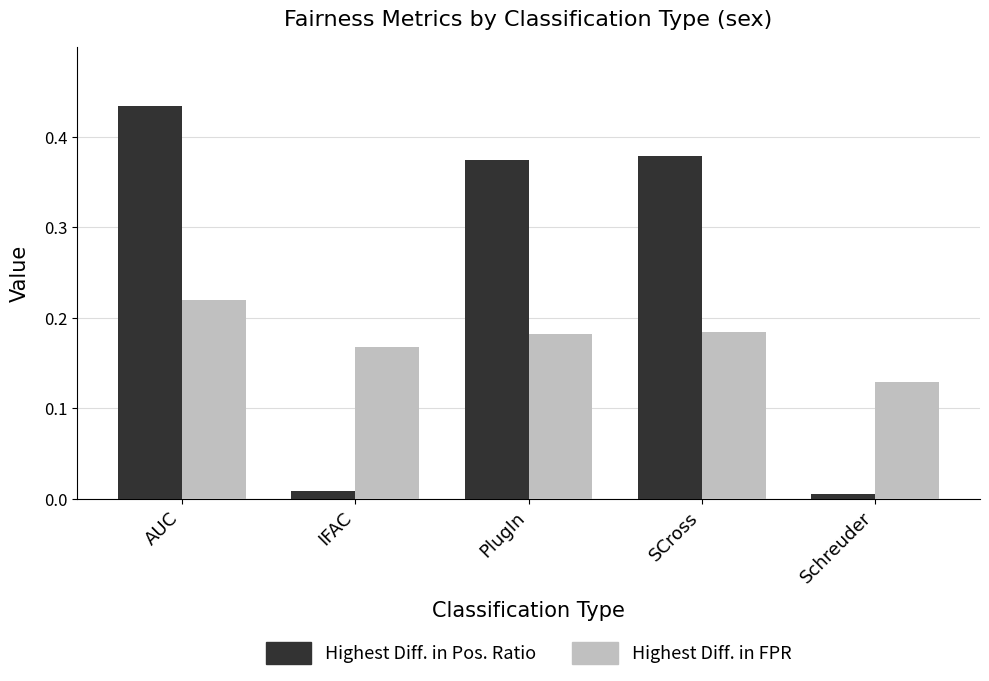

How many bars are there in each group?

2